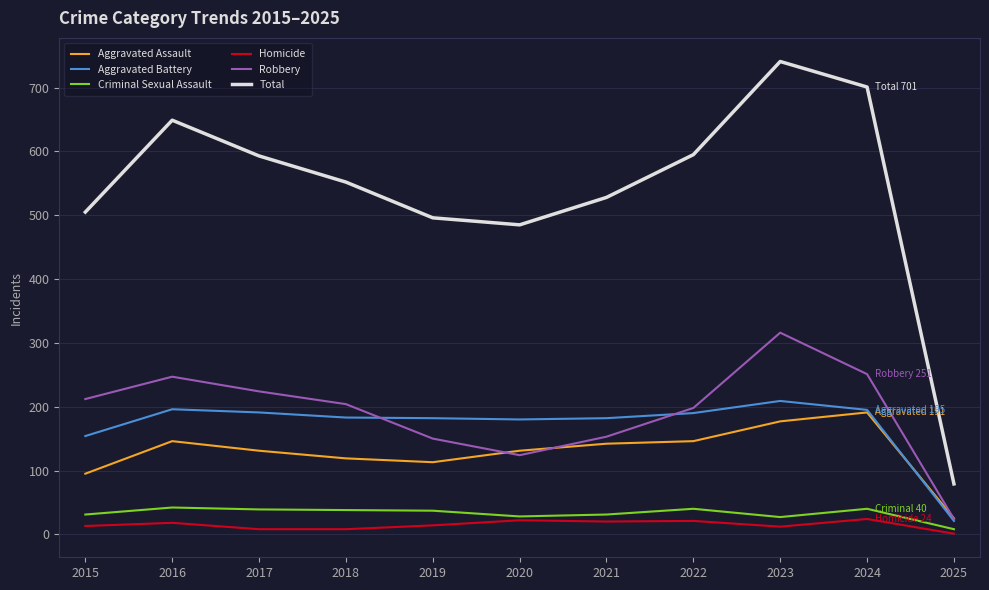

True or false: Aggravated Battery has a value of 209 at 2023.

True